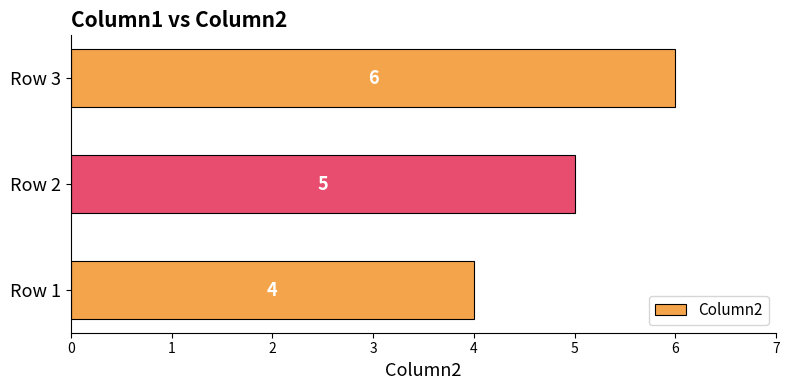

What is the sum of the values at Row 1 and Row 2?

9